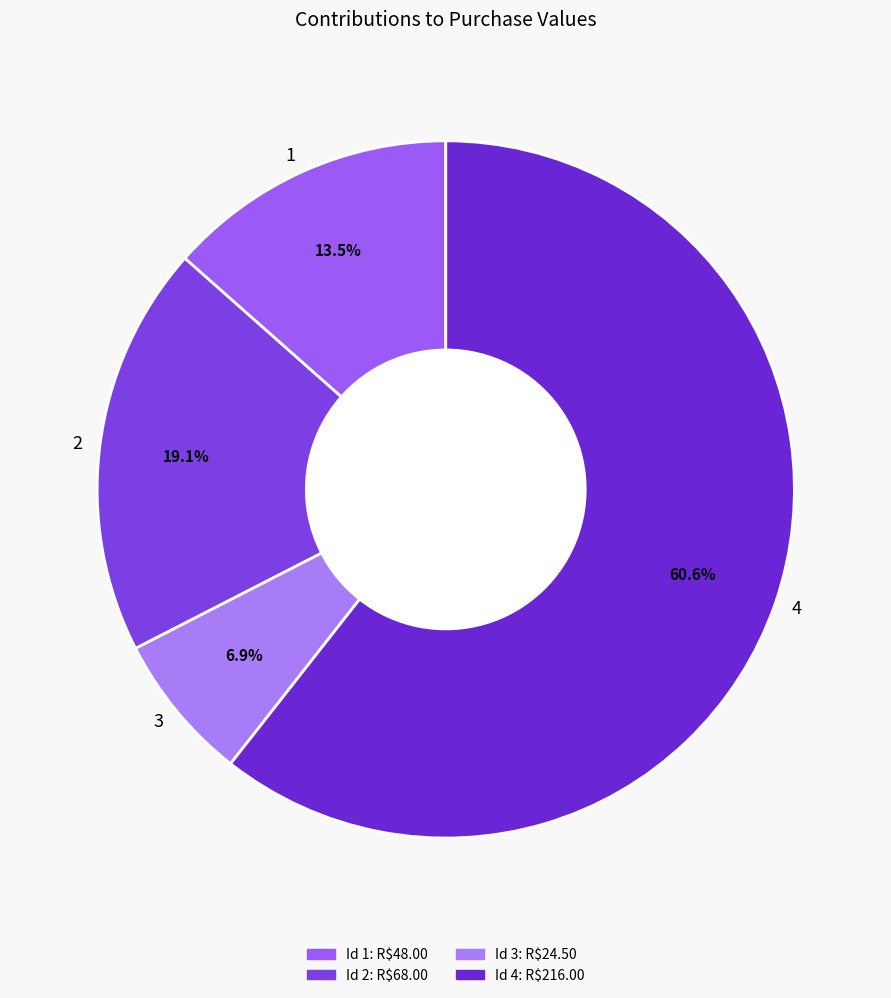

Between 4 and 1, which is larger?

4